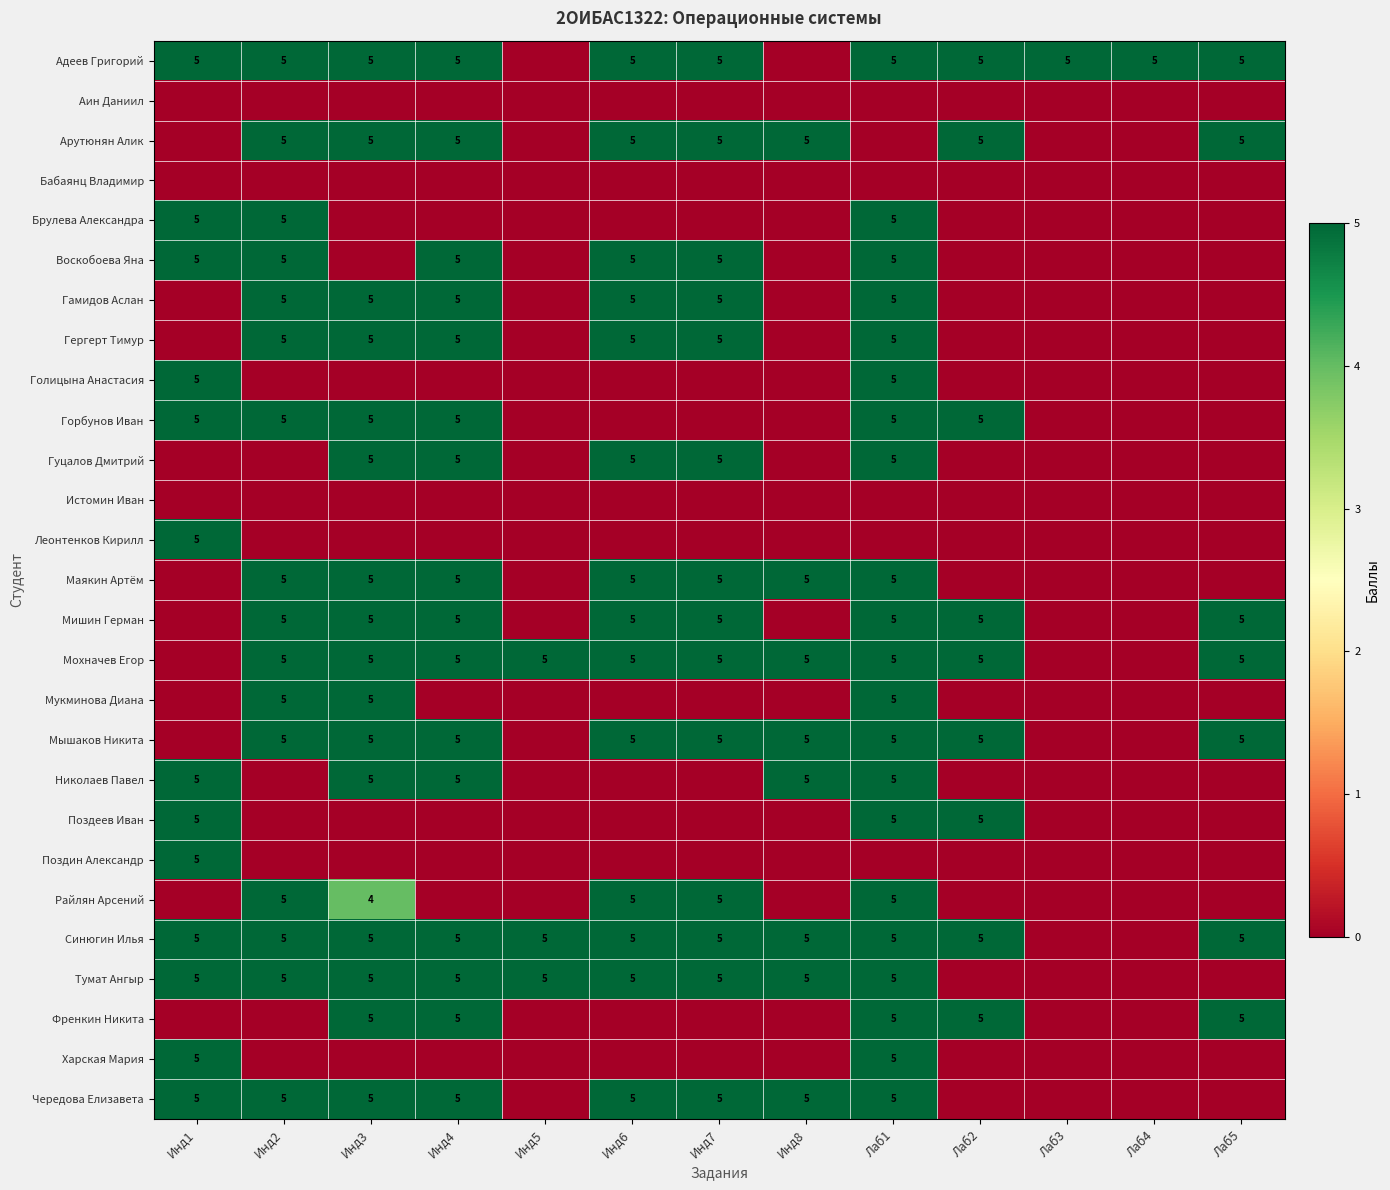

The Гамидов Аслан series shows 5 at Лаб1. True or false?

True